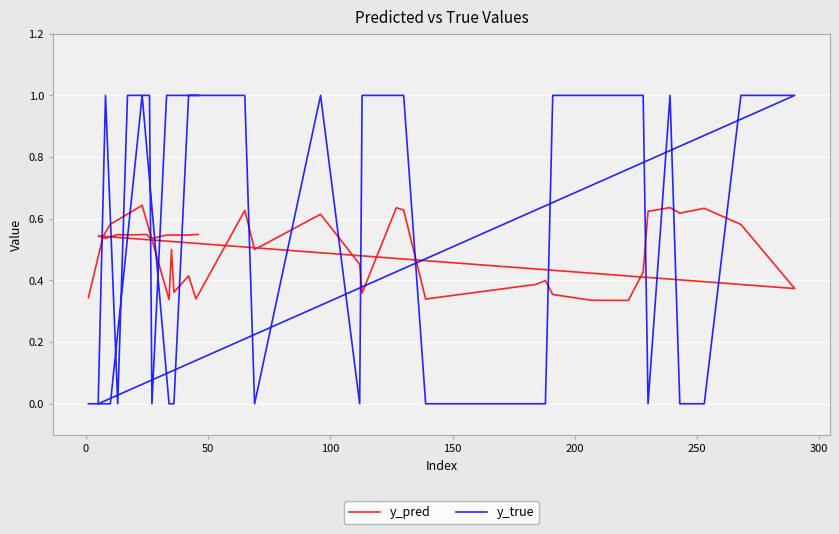

Is it true that y_true equals 1.7 at 25?

False